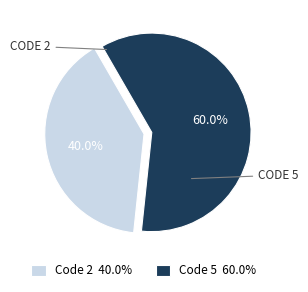

Does any single category account for the majority?

Yes